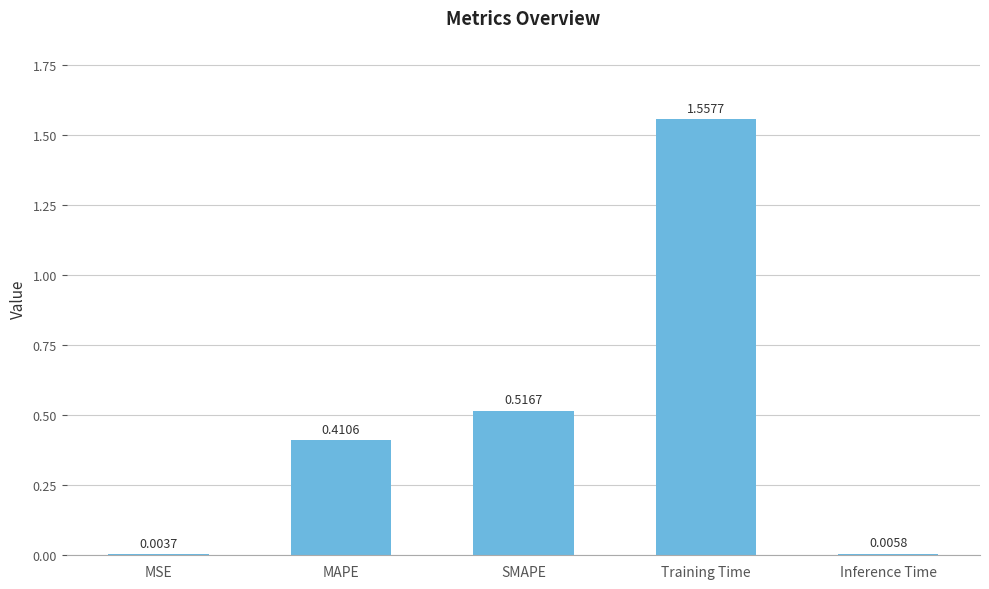

Which label corresponds to the largest value in the chart?

Training Time